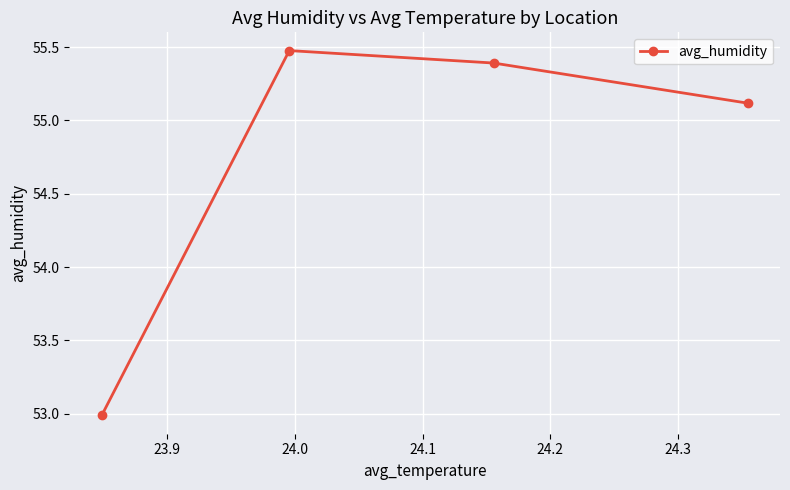

What is the difference between the second highest and minimum values?

2.4